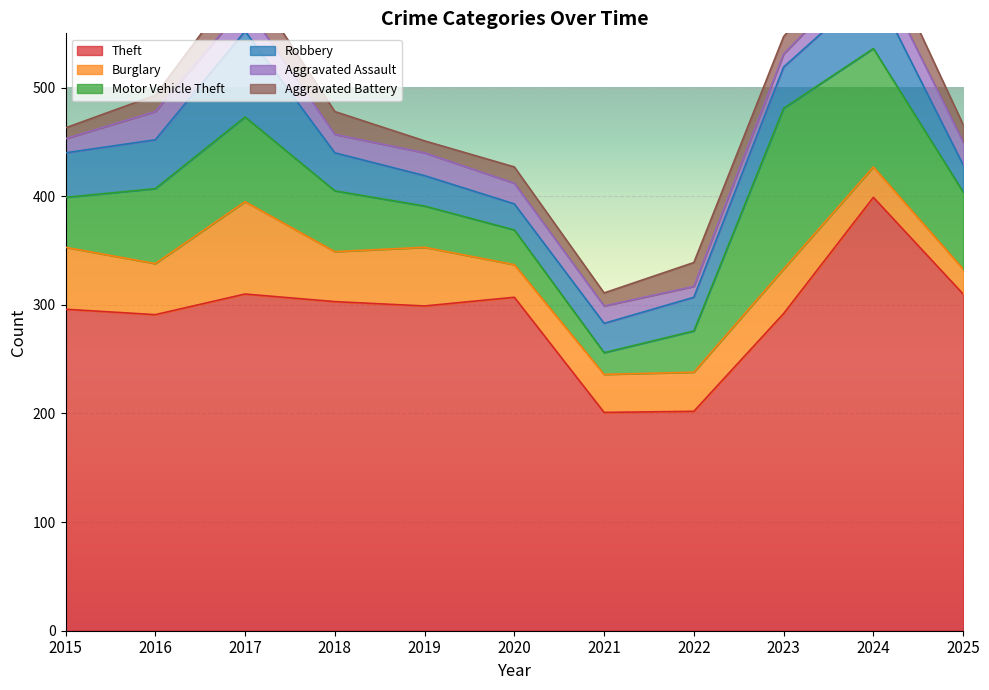

List the labels in order of Motor Vehicle Theft value, largest first.

2023, 2024, 2017, 2025, 2016, 2018, 2015, 2019, 2022, 2020, 2021